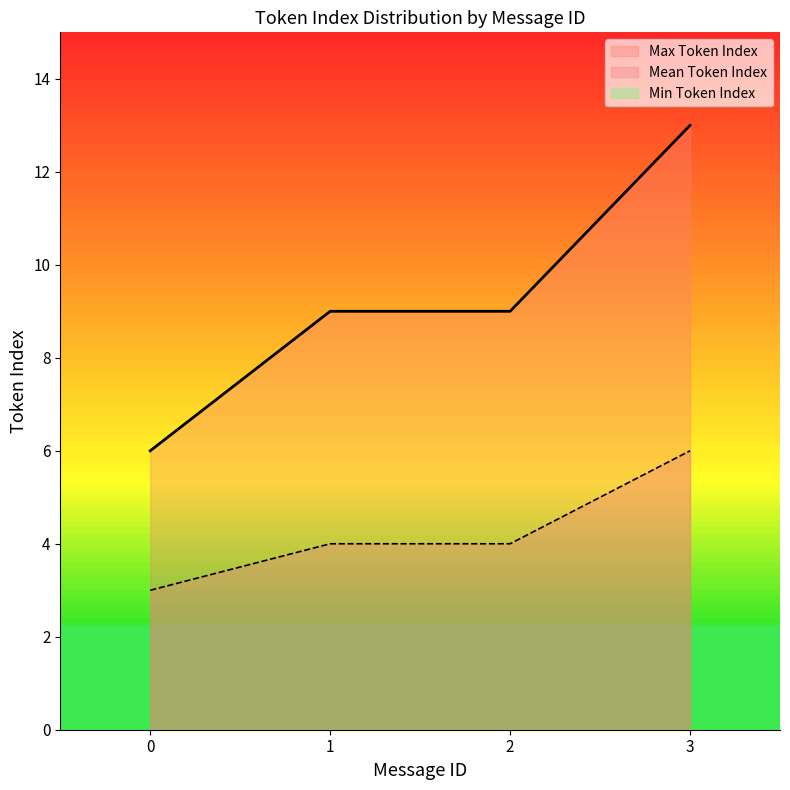

List the labels in order of Mean Token Index value, smallest first.

0, 1, 2, 3